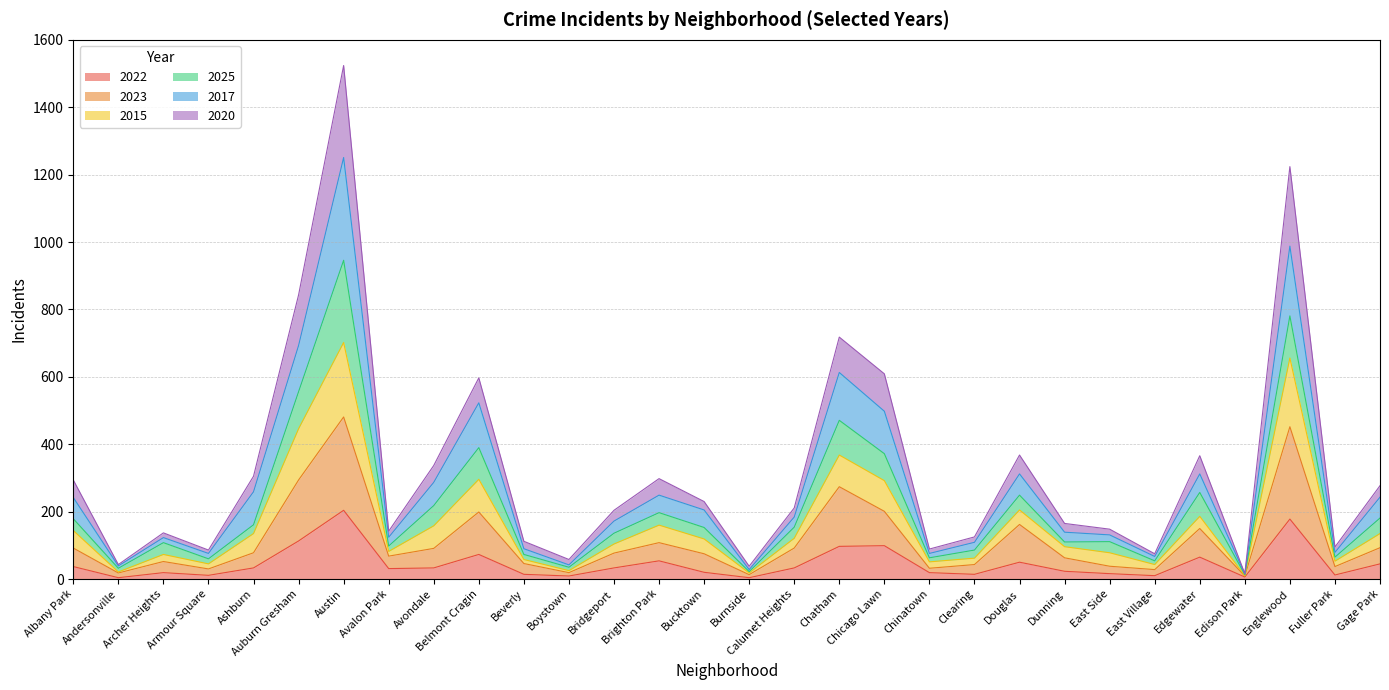

What is the maximum value for 2022?

204